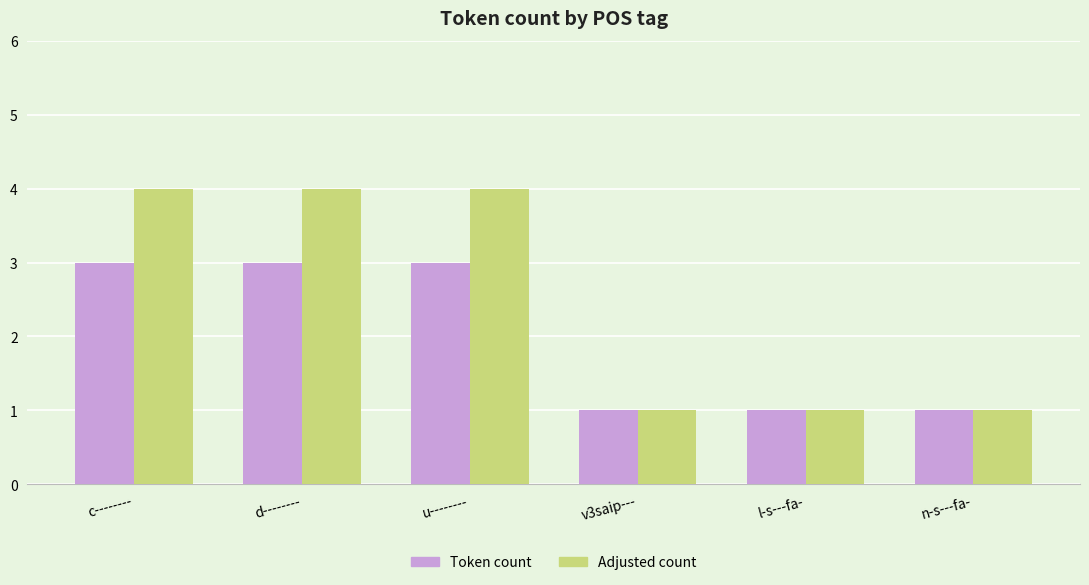

Rank the series by their average value, from highest to lowest.

Adjusted count, Token count